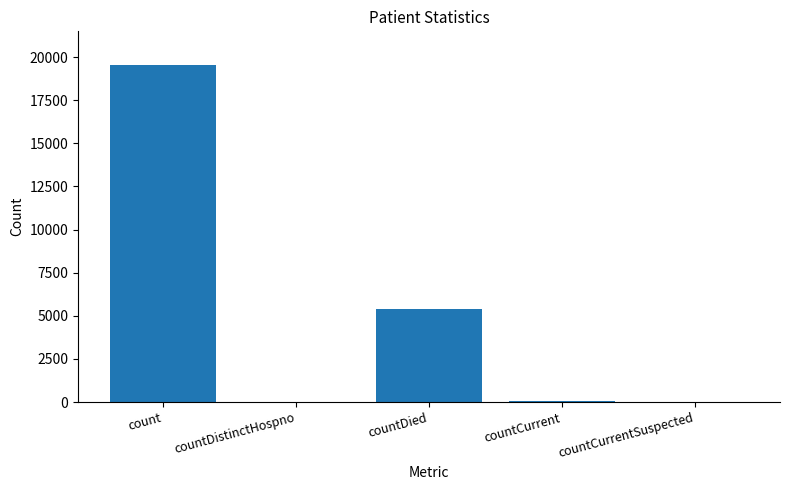

Is it true that the value at countCurrentSuspected is 7574?

False